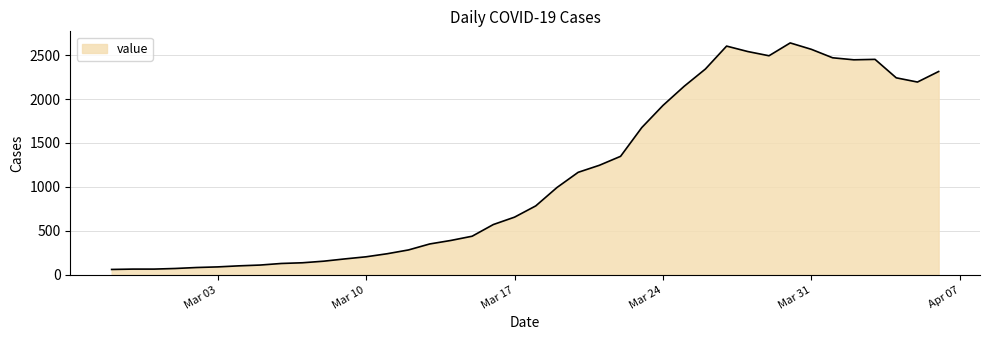

What is the minimum value shown in the chart?

61